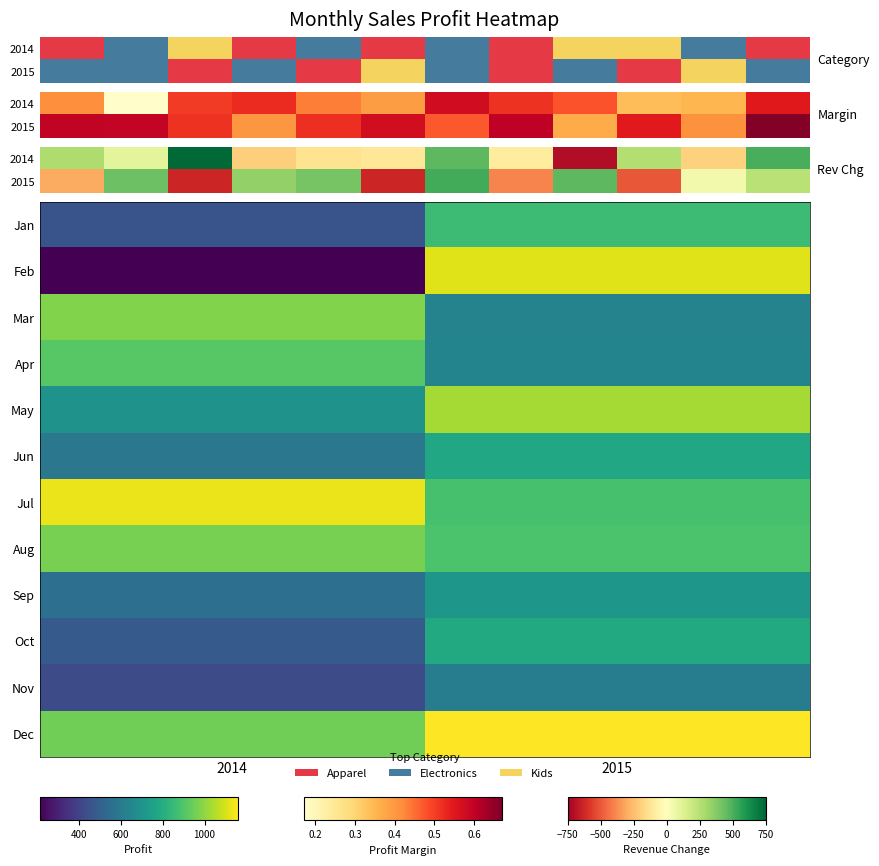

What is the maximum value shown in the chart?

1158